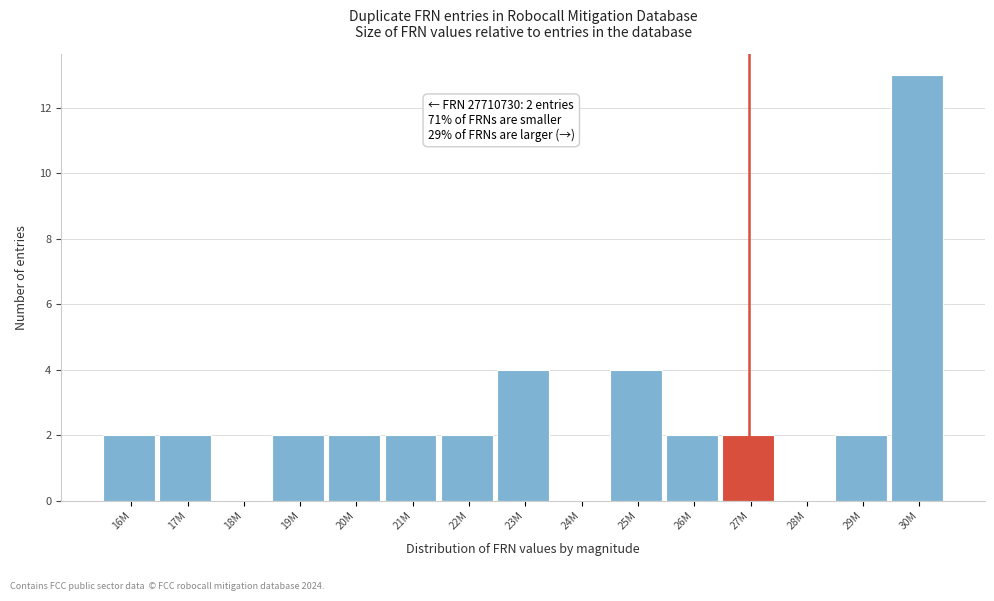

Reading left to right, transcribe all the data shown in this chart.

16M=2	17M=2	18M=0	19M=2	20M=2	21M=2	22M=2	23M=4	24M=0	25M=4	26M=2	27M=2	28M=0	29M=2	30M=13